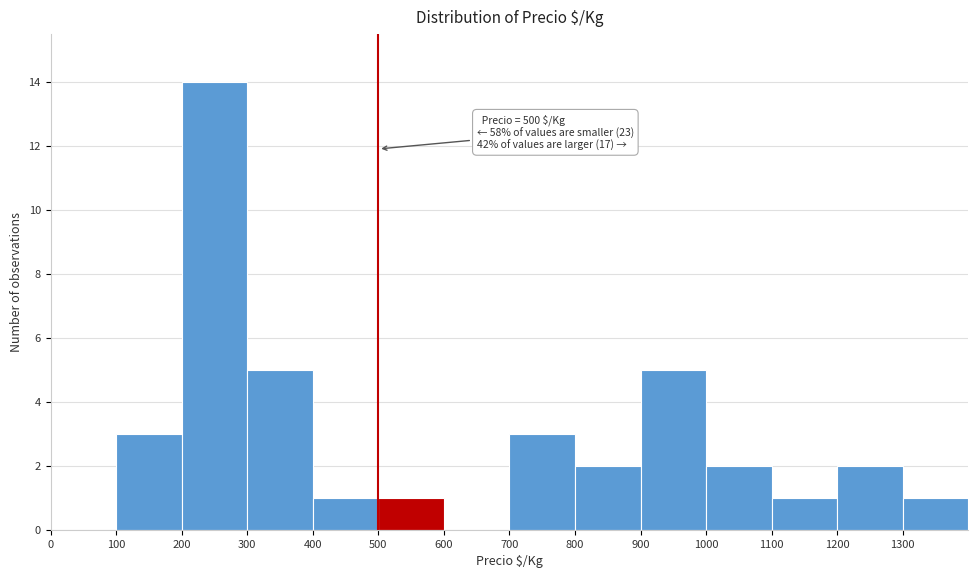

Which range on the x-axis has the tallest bar?

200 to 300